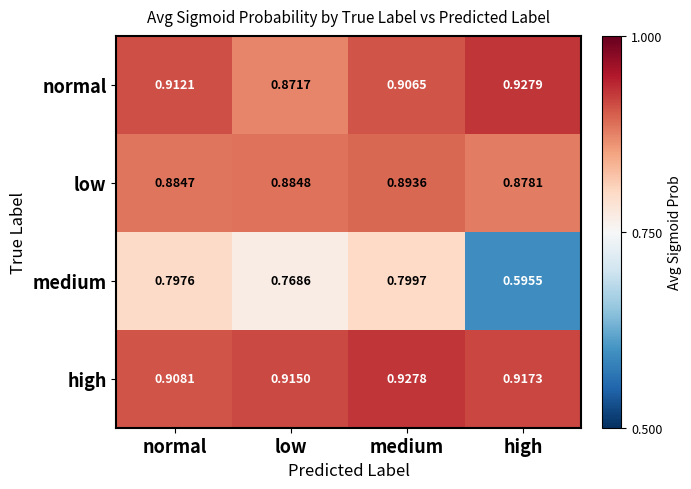

At which label does low reach its peak?

medium